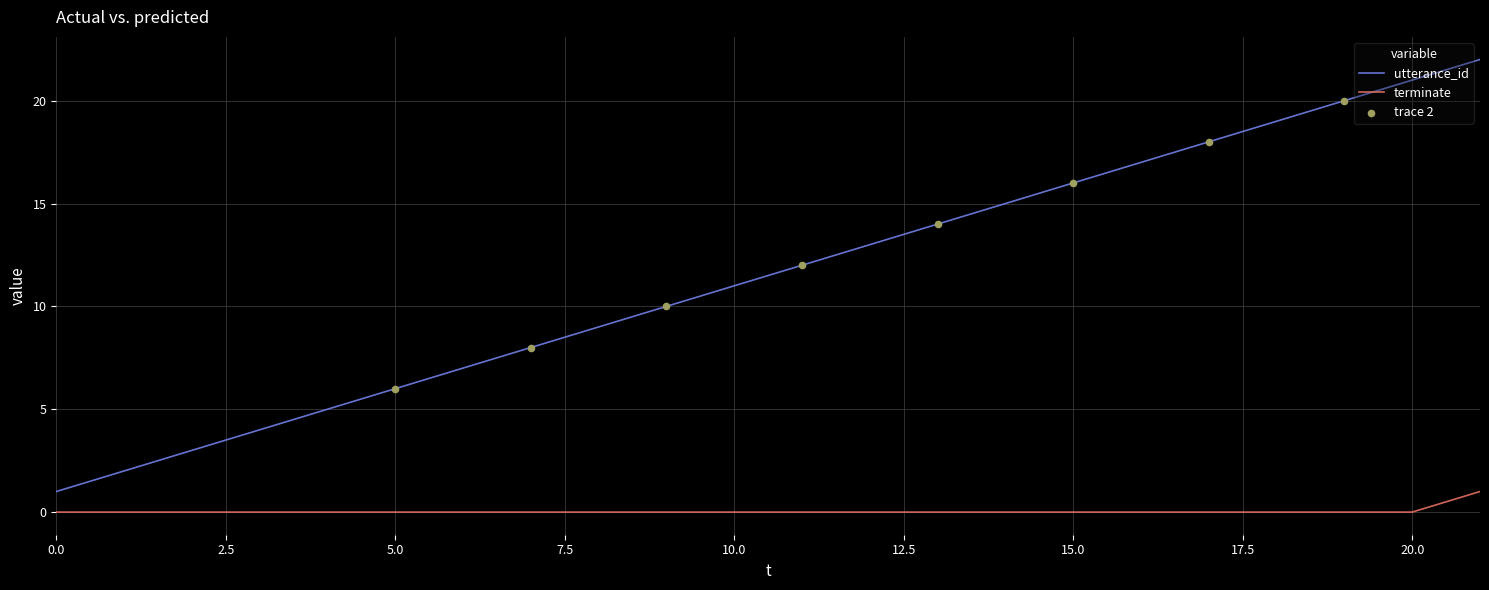

Which series has the largest range (max minus min)?

utterance_id